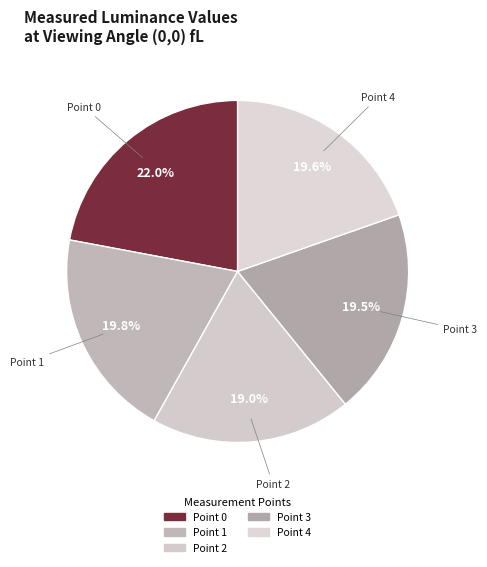

How much of the chart is everything except Point 2?

81.0%